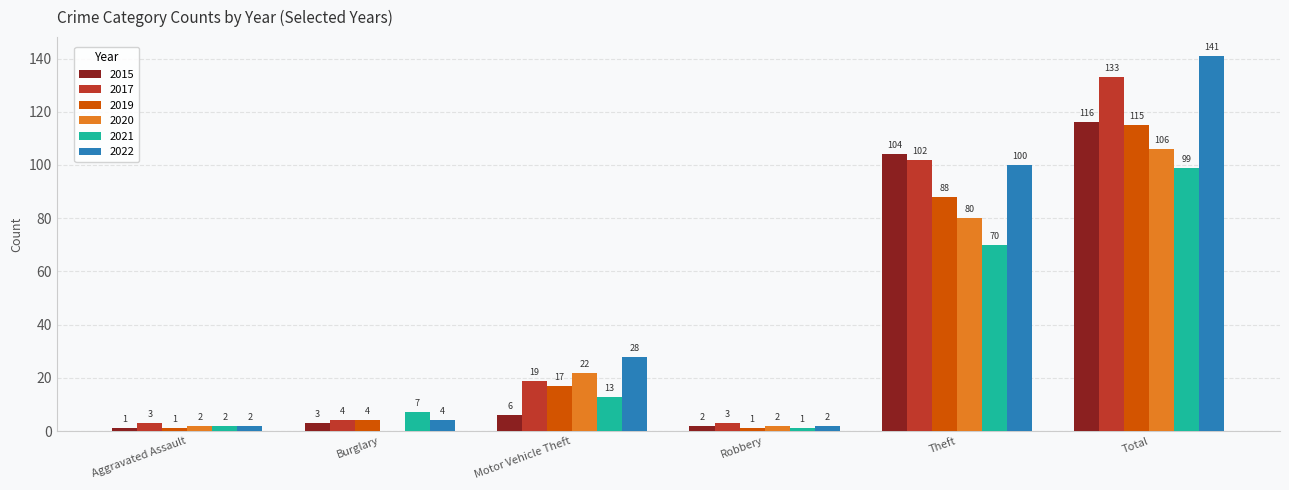

Read the 2017 value at Robbery, to the nearest 5.

5